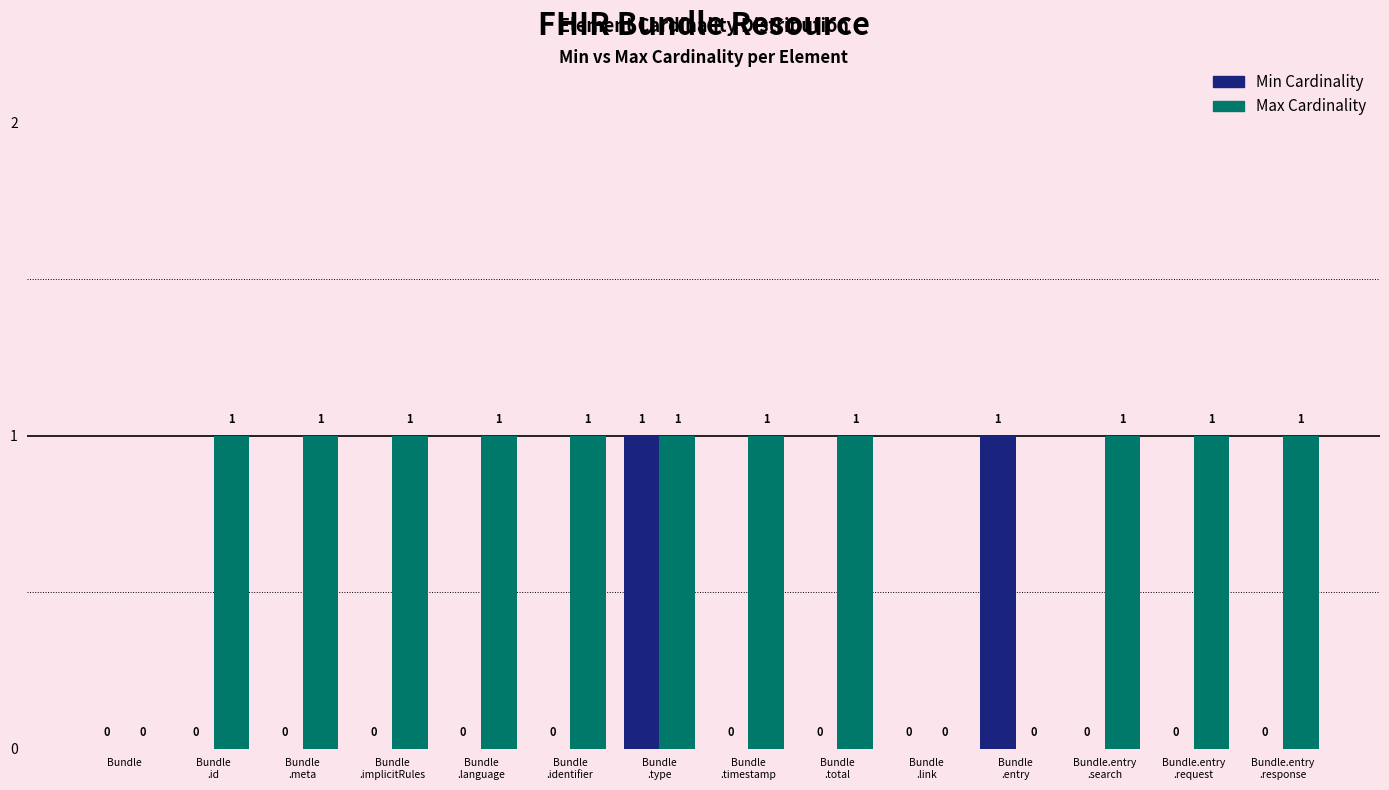

What is the sum of all Max Cardinality values?

11